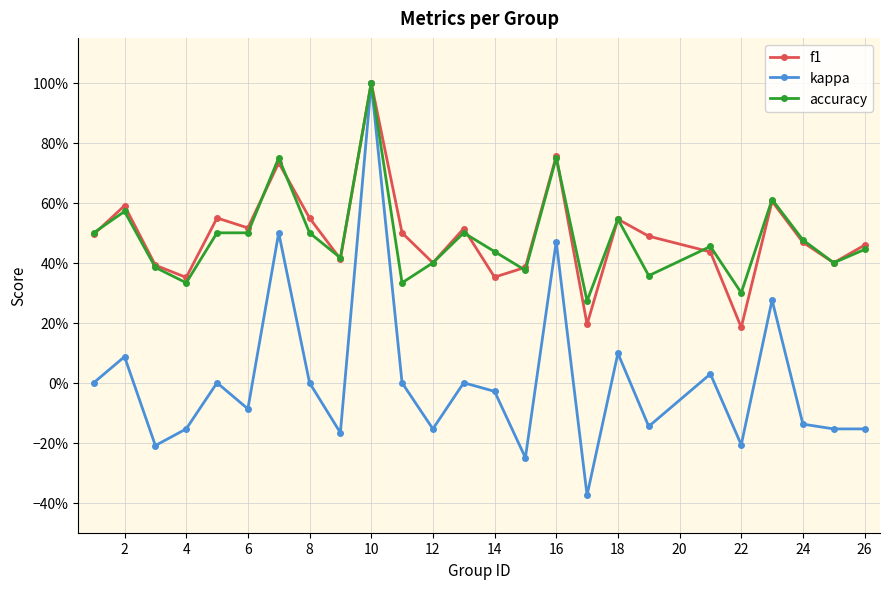

What is the minimum value shown in the chart?

-0.4